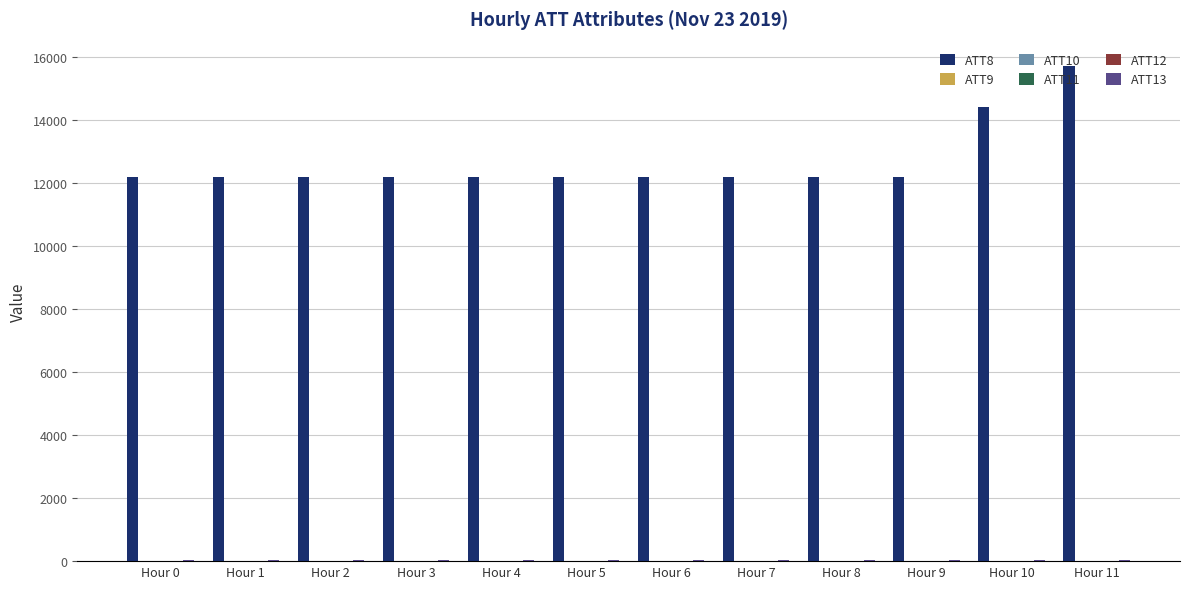

Count the number of categories in the chart.

12